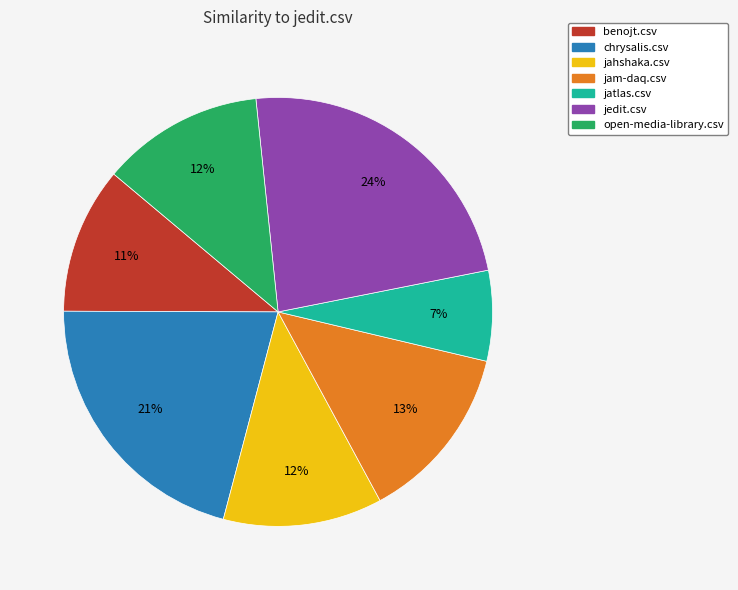

The chrysalis.csv slice represents 21% of the pie. True or false?

True